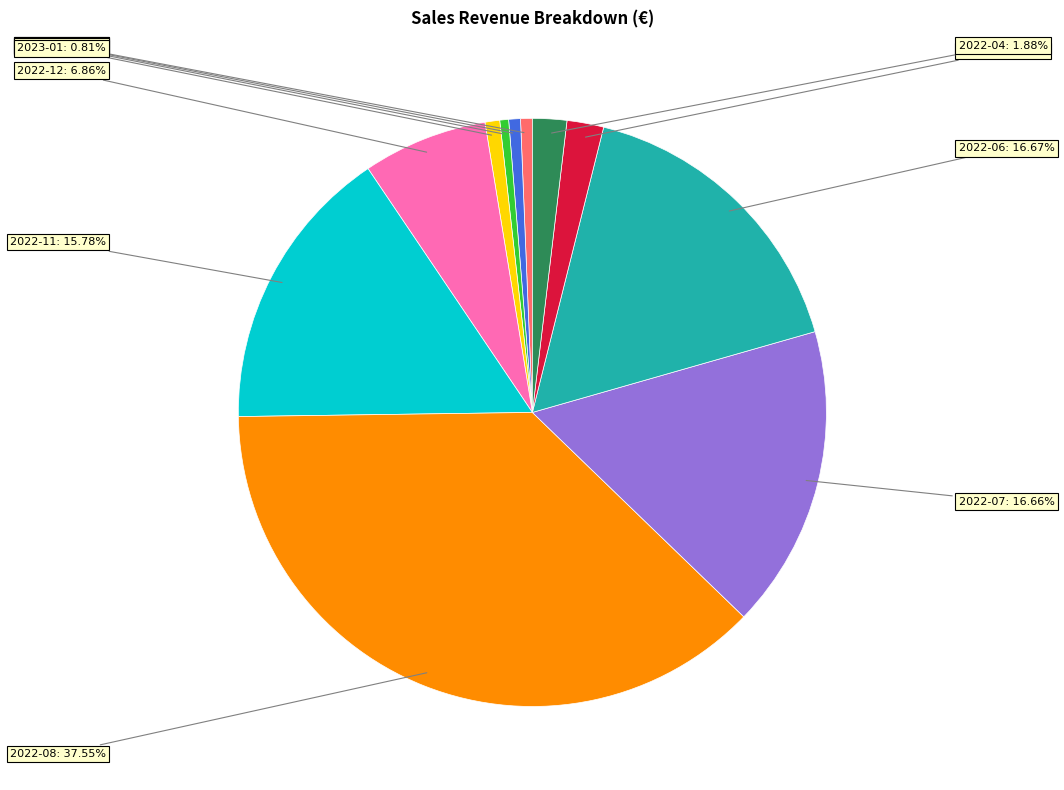

What percentage is the 2023-05 slice, to the nearest percent?

1%